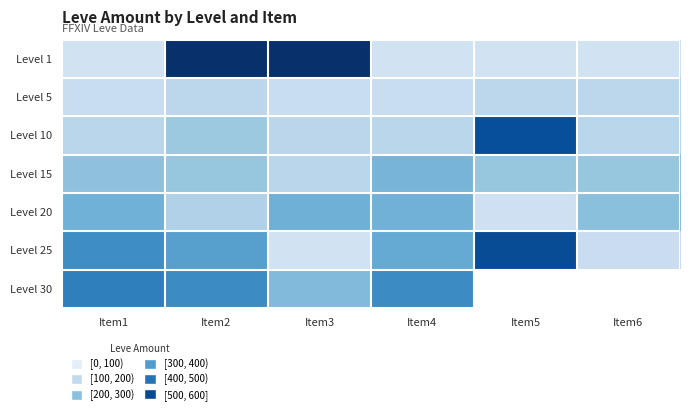

At which label is Level 30 closest to 340?

Item4